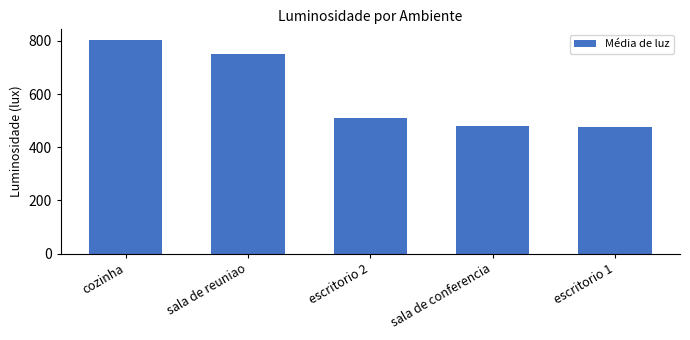

What is the sum of the values at escritorio 1 and escritorio 2?

986